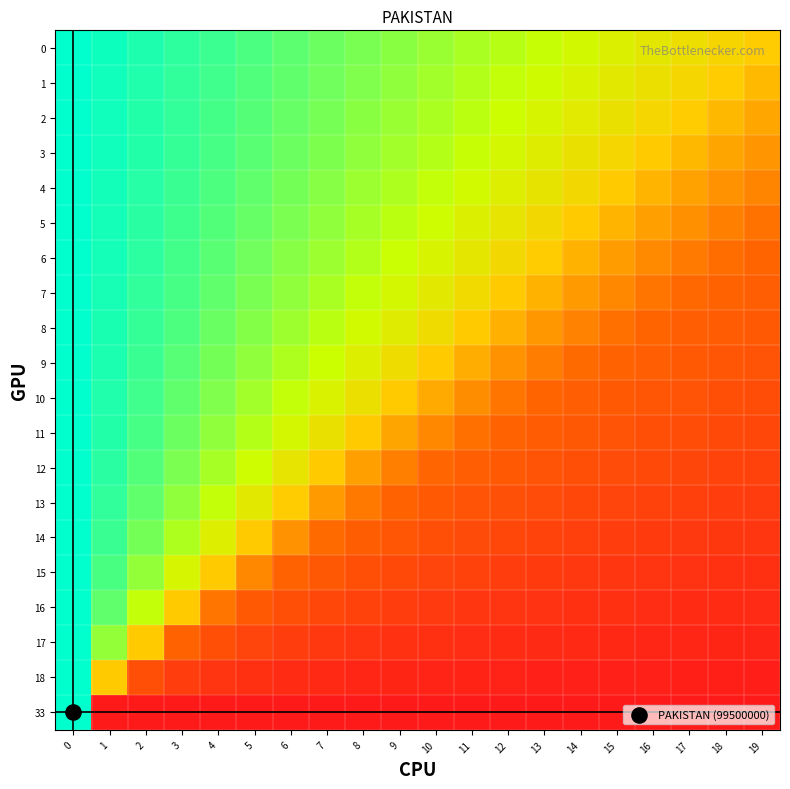

Which has a higher value, 9 or 17?

9